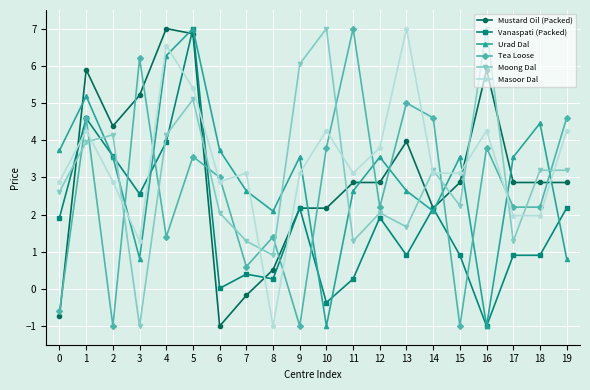

What is the average value of the Masoor Dal series?

3.4